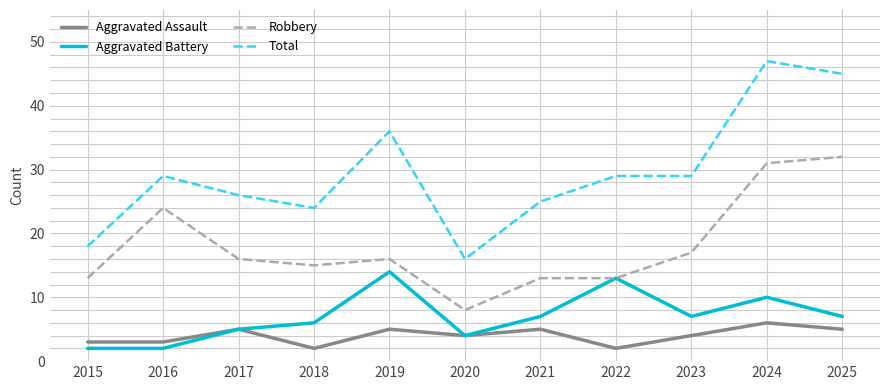

At which category is the sum across all series the highest?

2024